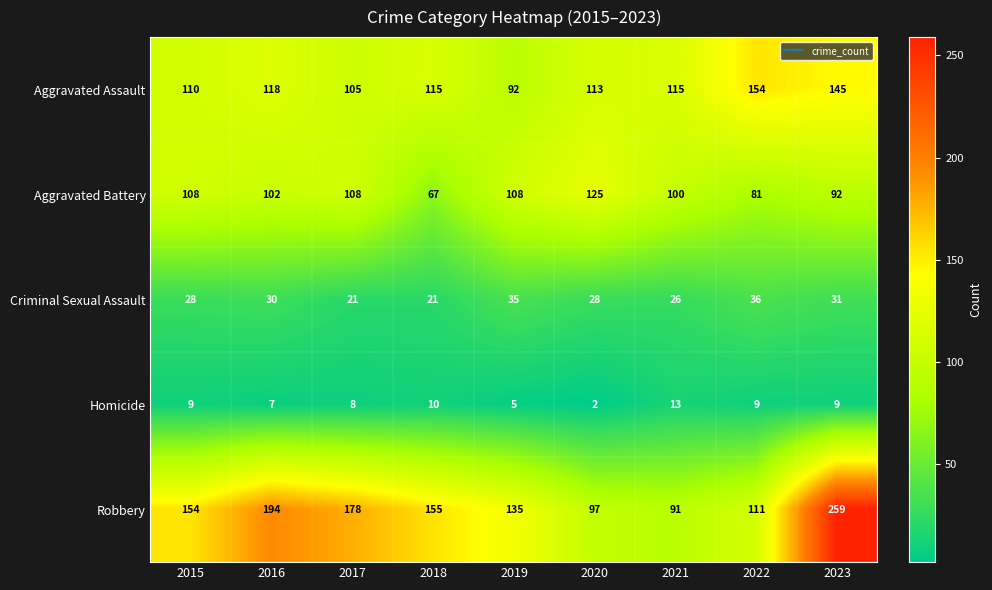

Count the Aggravated Battery values in the range 92 to 108.

6